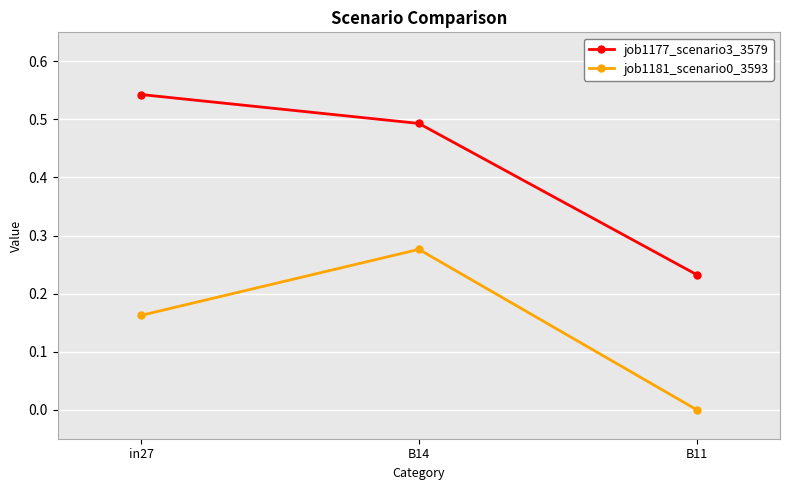

List the series in order of their peak value, highest first.

job1177_scenario3_3579, job1181_scenario0_3593